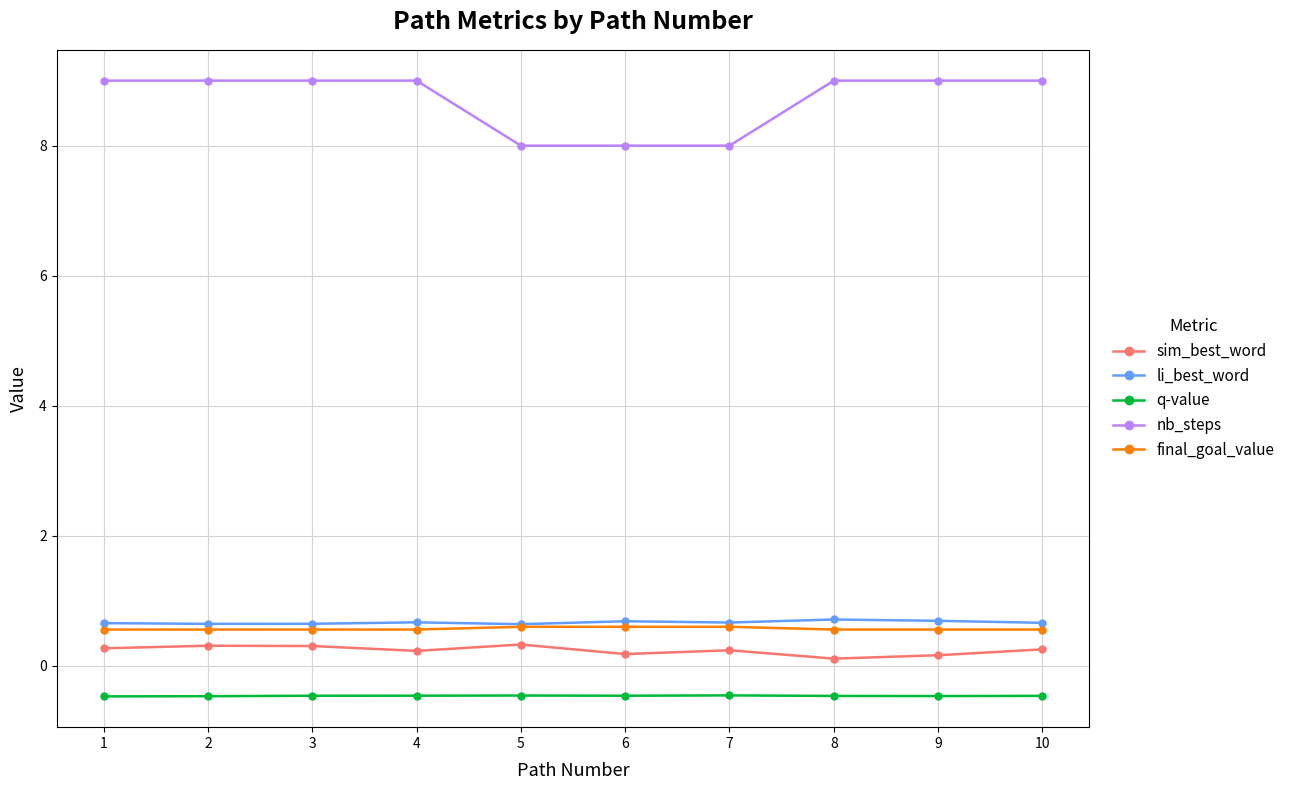

How many lines are shown in the chart?

5